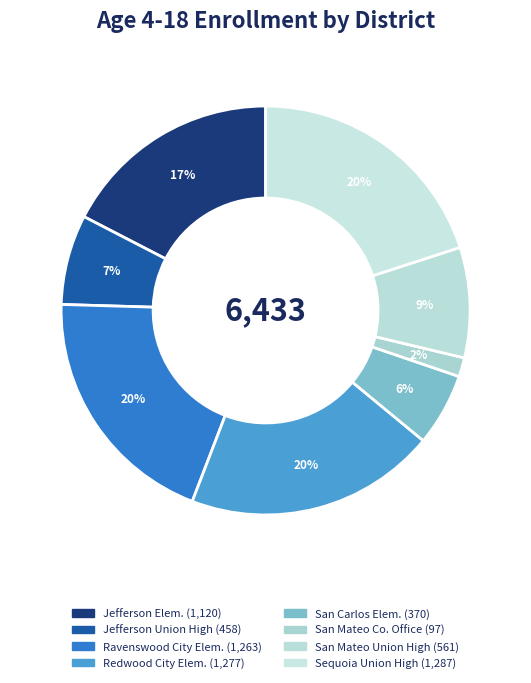

Is there any slice that represents more than half of the pie?

No